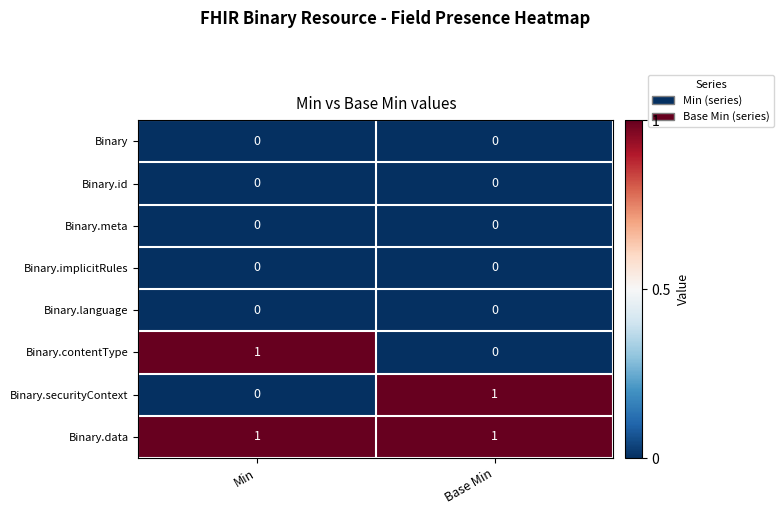

Reading left to right, transcribe all the data shown in this chart.

Binary: Min=0	Base Min=0
Binary.id: Min=0	Base Min=0
Binary.meta: Min=0	Base Min=0
Binary.implicitRules: Min=0	Base Min=0
Binary.language: Min=0	Base Min=0
Binary.contentType: Min=1	Base Min=0
Binary.securityContext: Min=0	Base Min=1
Binary.data: Min=1	Base Min=1